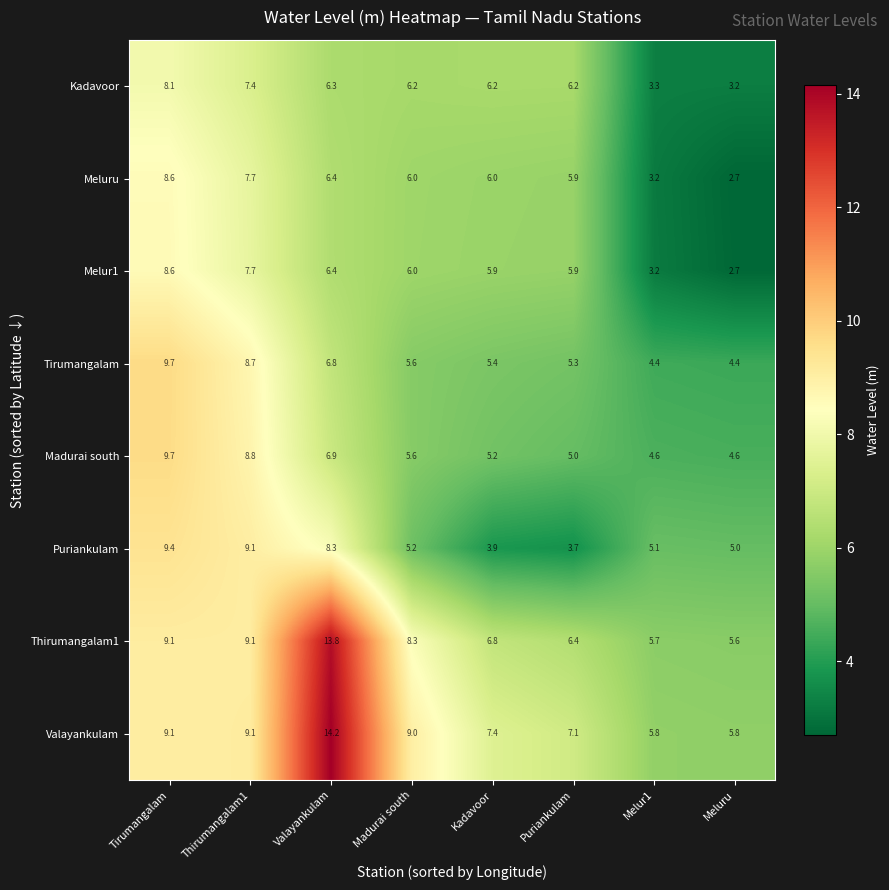

Which series has the largest total across all categories?

Valayankulam